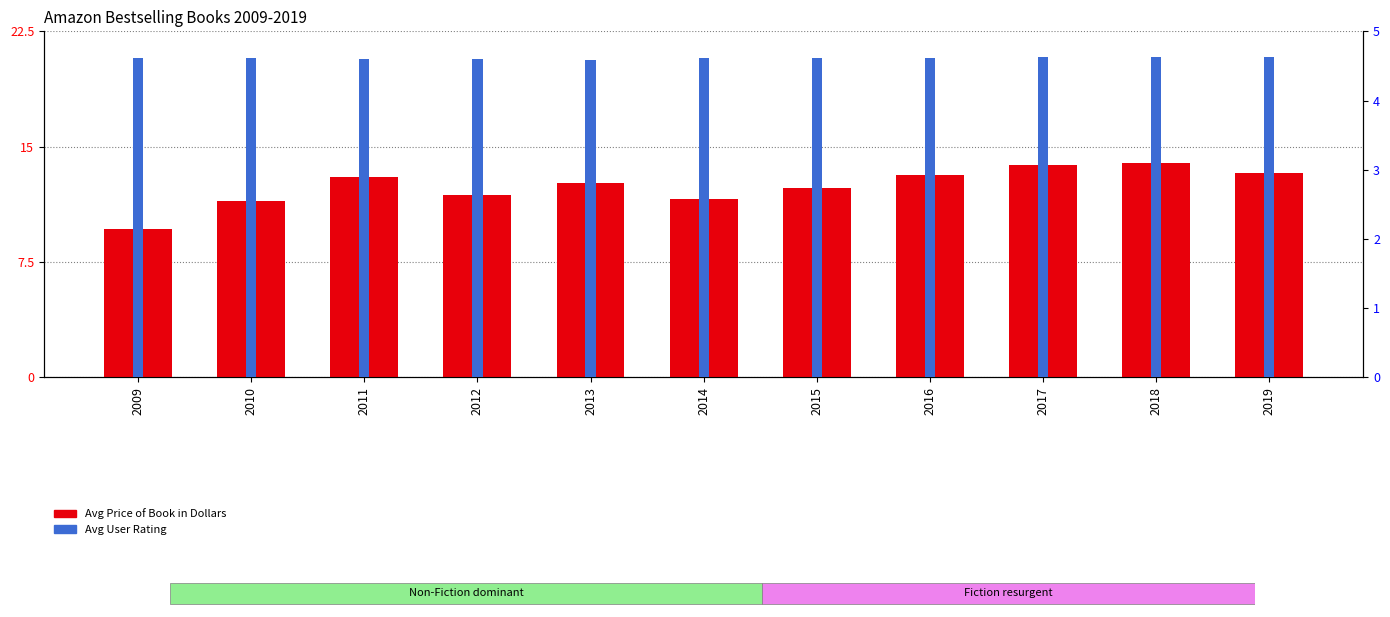

Rank the categories by Avg Price of Book in Dollars value from lowest to highest.

2009, 2010, 2014, 2012, 2015, 2013, 2011, 2016, 2019, 2017, 2018